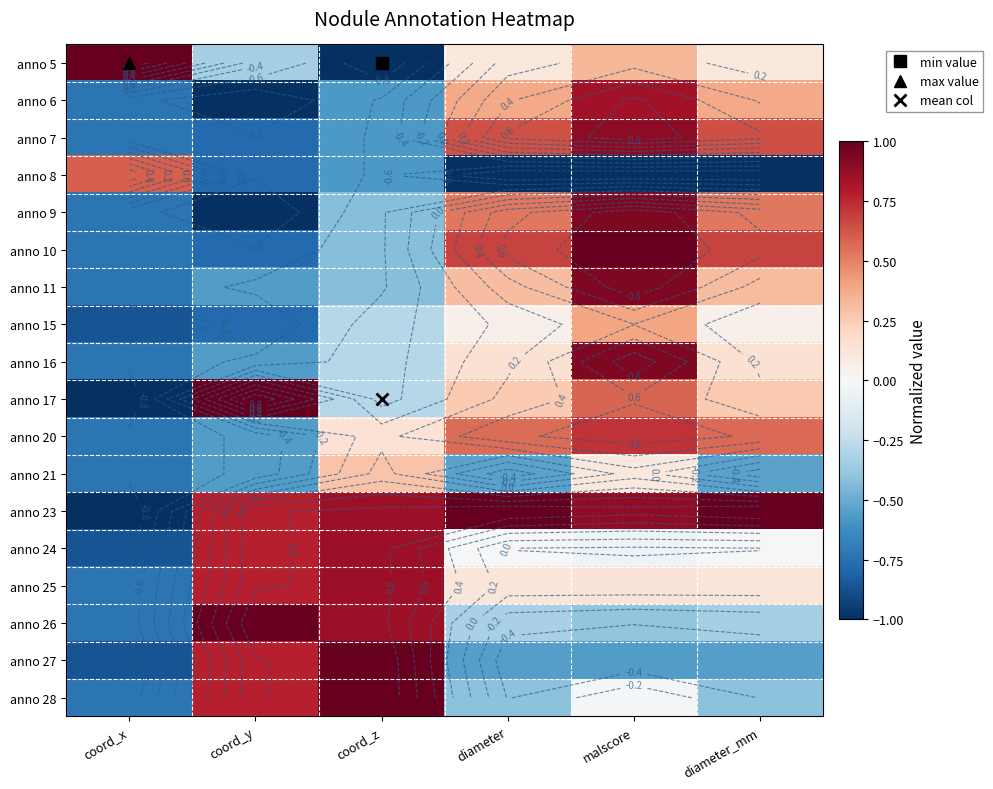

Where does the anno 15 series first go above 0?

diameter